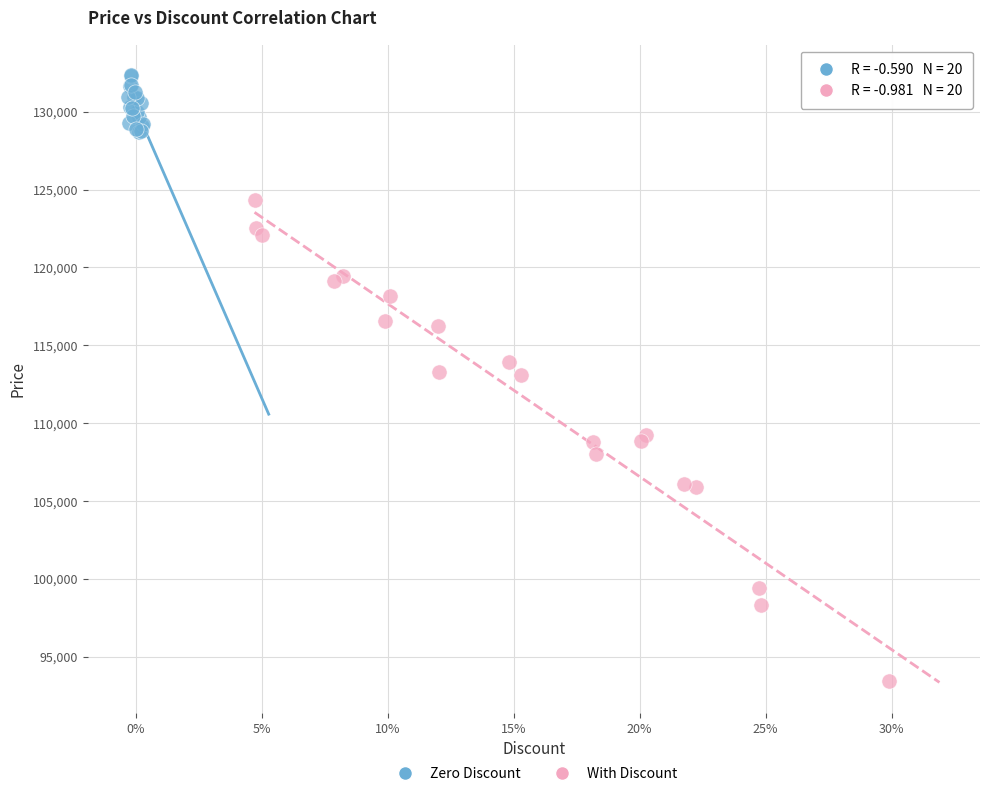

Which series reaches the maximum Y coordinate?

Zero Discount